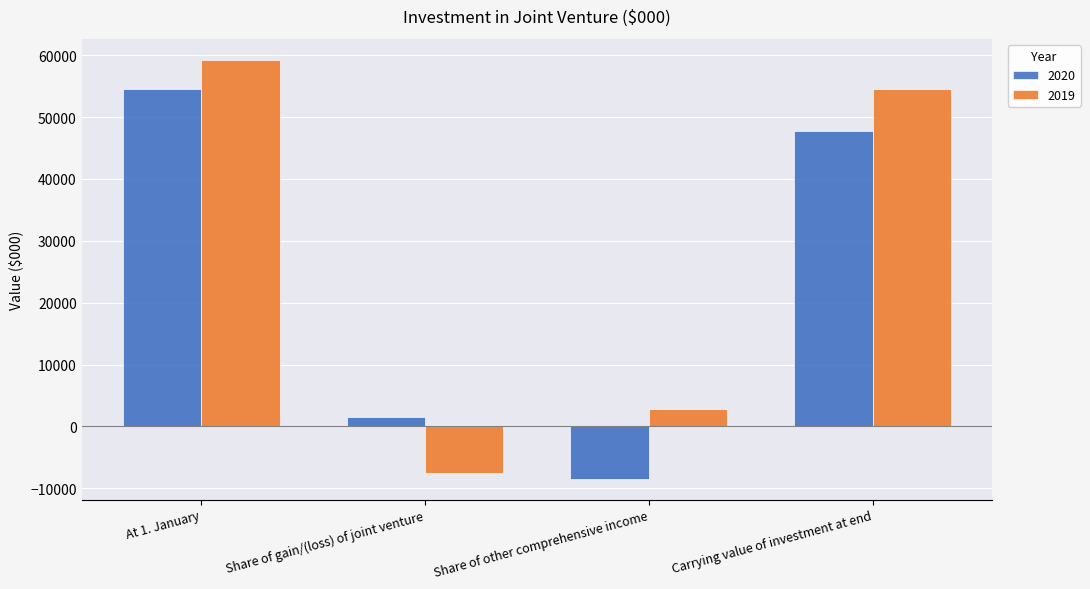

Reading right to left, extract all data points from this chart.

2020: Carrying value of investment at end=47672	Share of other comprehensive income=-8448	Share of gain/(loss) of joint venture=1586	At 1. January=54535
2019: Carrying value of investment at end=54535	Share of other comprehensive income=2873	Share of gain/(loss) of joint venture=-7587	At 1. January=59249